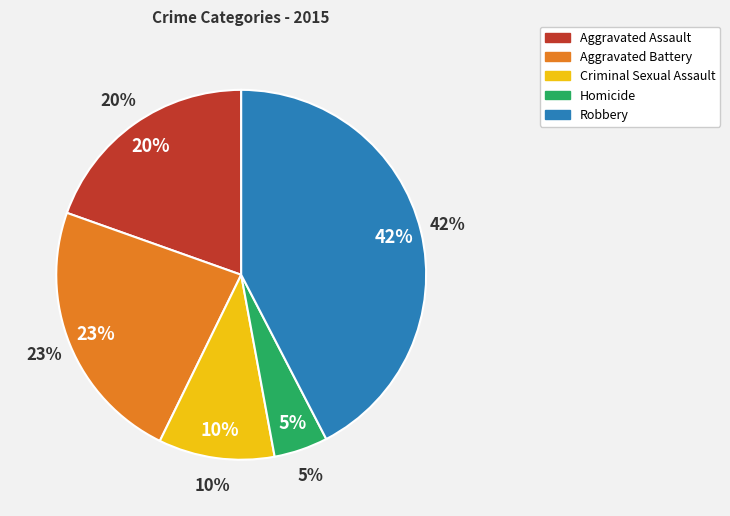

Which category has the smallest portion of the pie?

Homicide